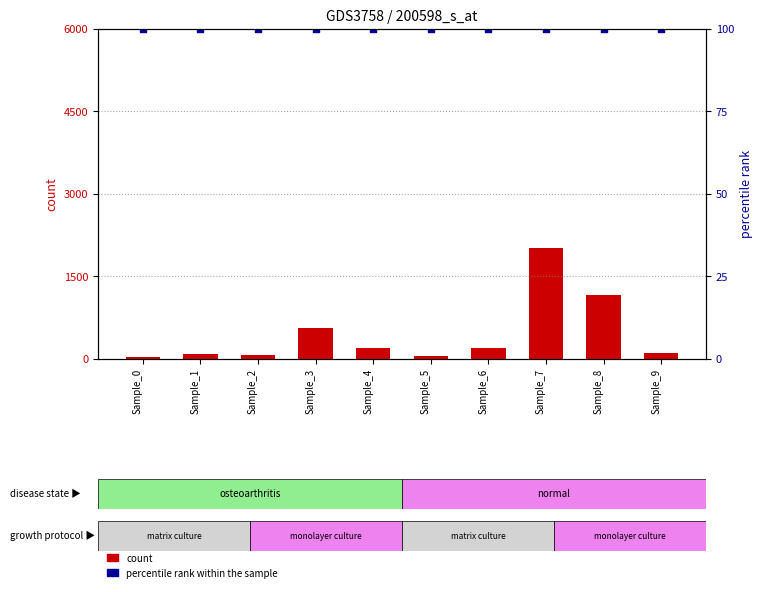

What is the total value across all series at Sample_3?

668